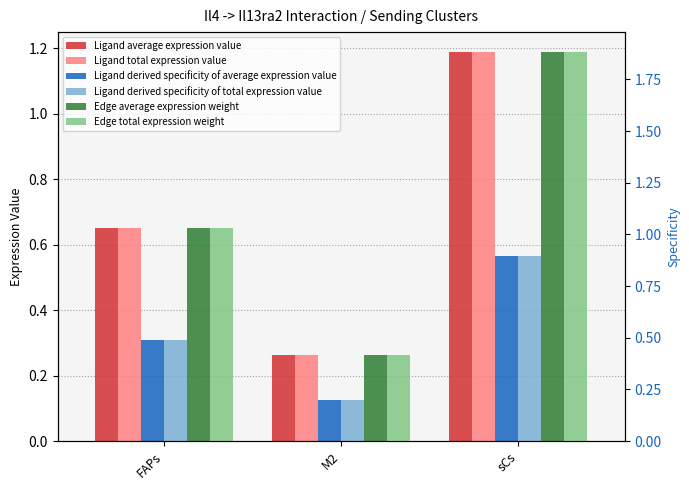

What is the difference between the Ligand average expression value values at M2 and sCs?

0.9